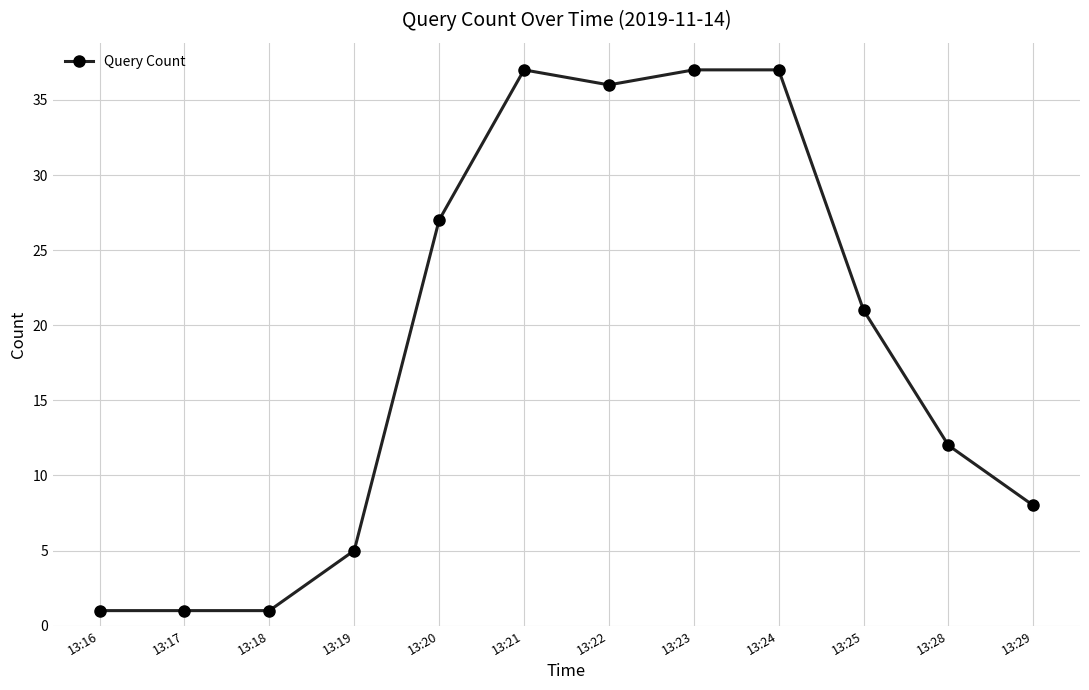

What is the change in value from 13:18 to 13:22?

+35